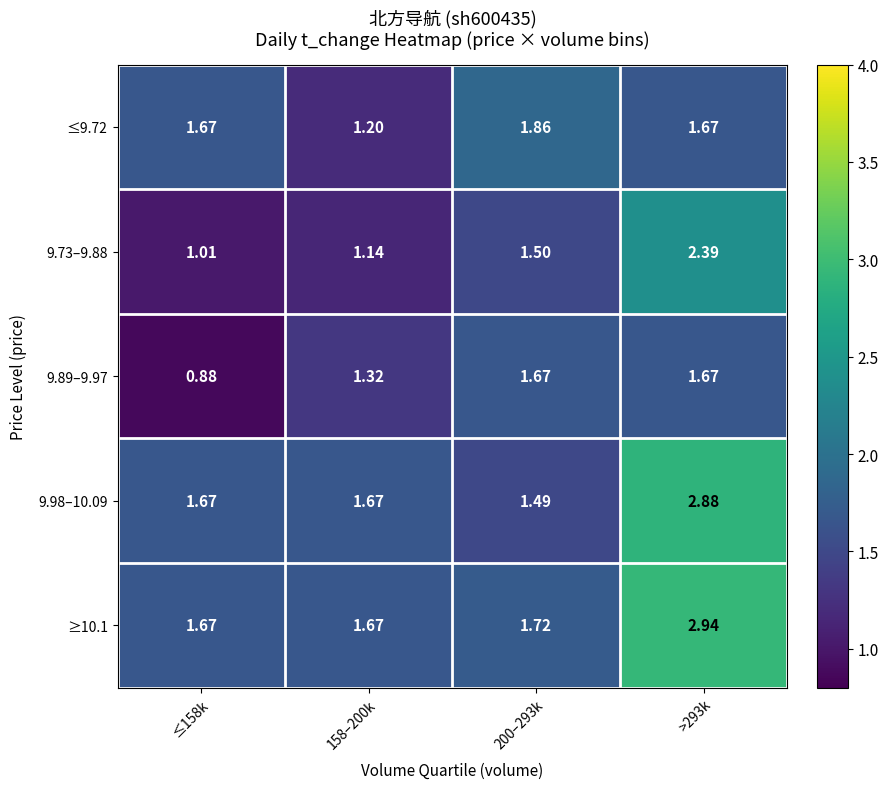

Count the number of data series in this chart.

5